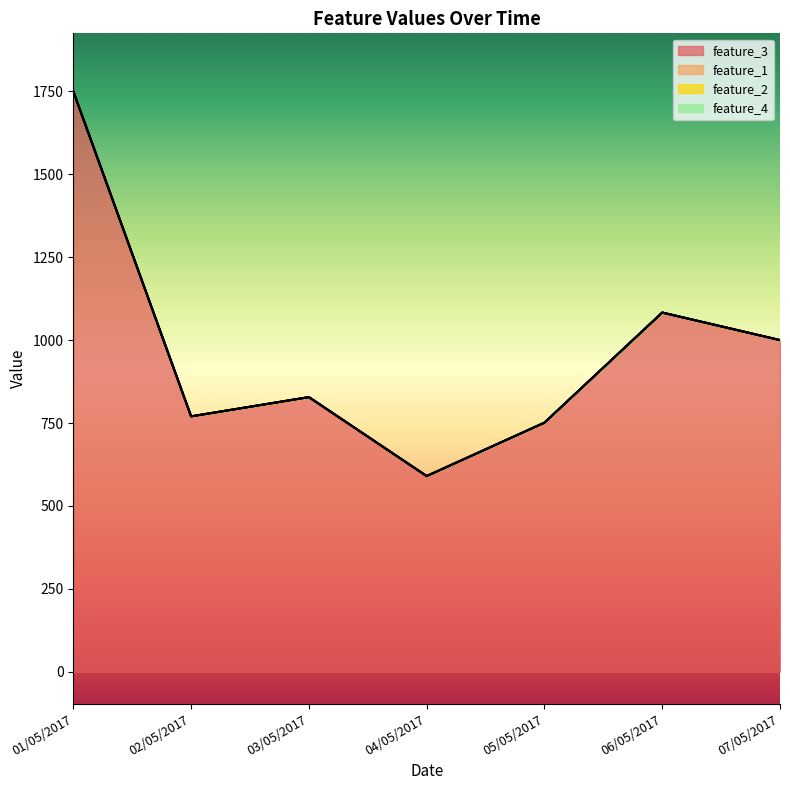

What is the total value across all series at 04/05/2017?

590